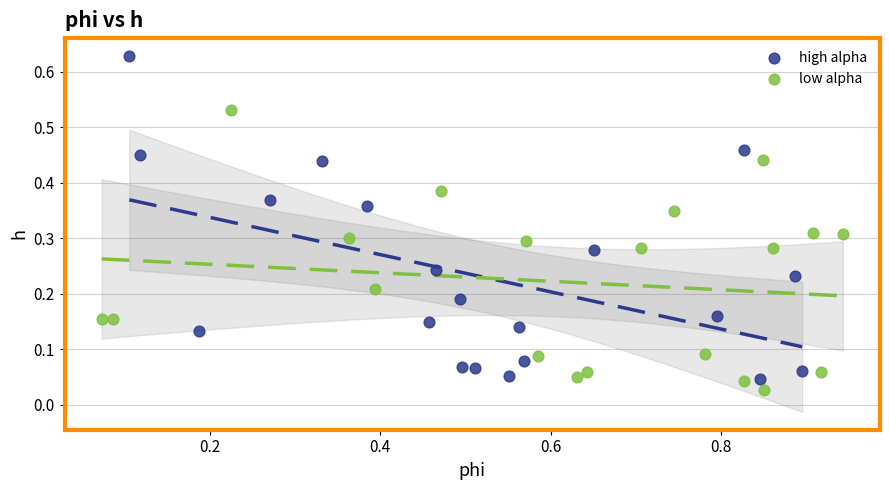

Which series contains the highest Y value?

high alpha